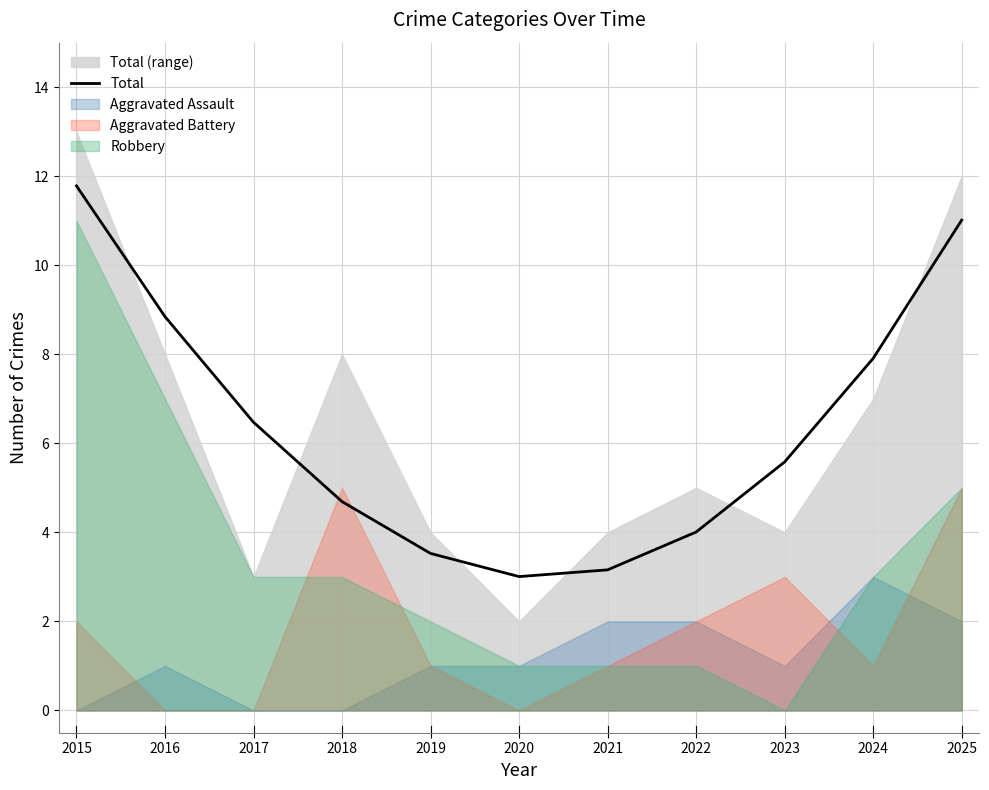

True or false: the data has more than 0 interior local peaks.

False